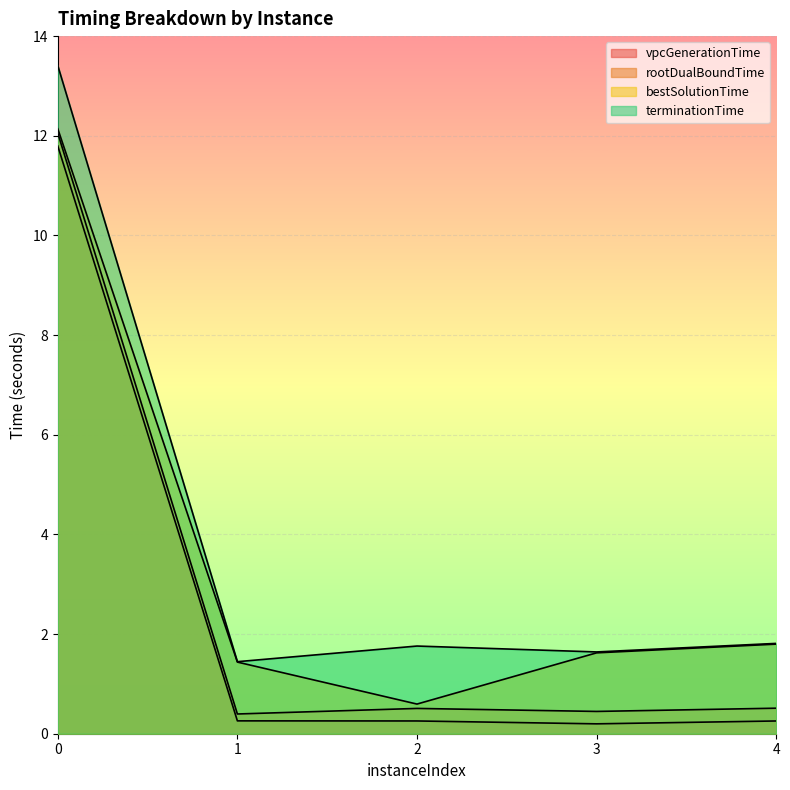

True or false: terminationTime and vpcGenerationTime intersect in this chart.

False